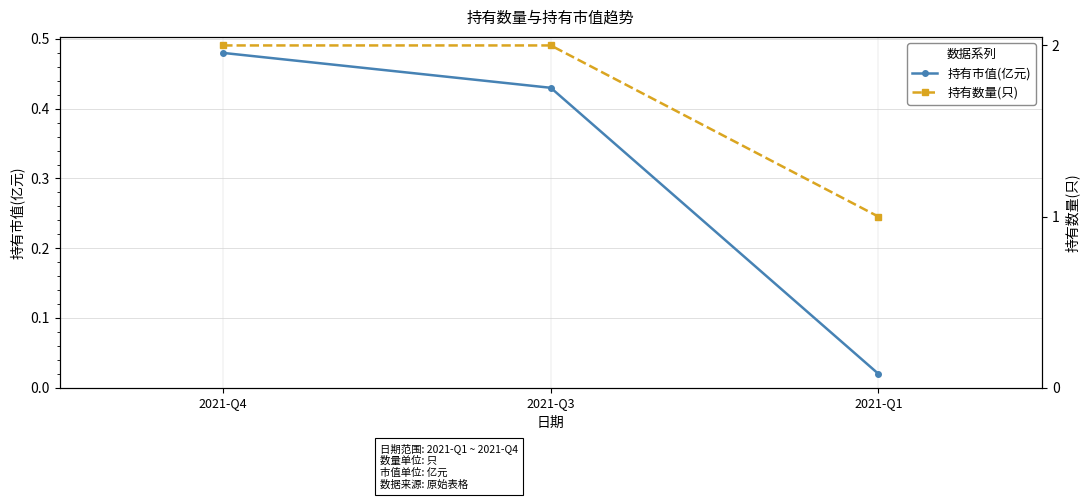

Reading left to right, what are all the values shown in this chart?

持有市值(亿元): 2021-Q4=0.5	2021-Q3=0.4	2021-Q1=0.0
持有数量(只): 2021-Q4=2.0	2021-Q3=2.0	2021-Q1=1.0